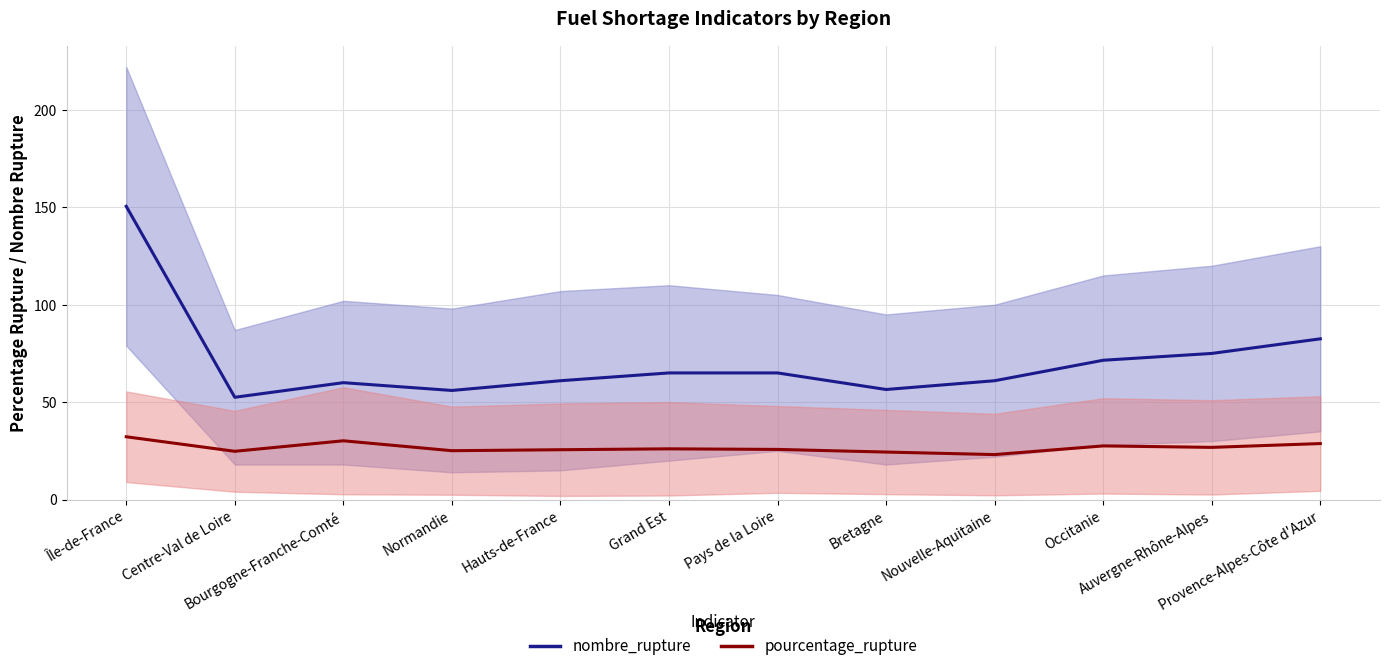

Rank the series by their maximum value, from highest to lowest.

nombre_rupture, pourcentage_rupture